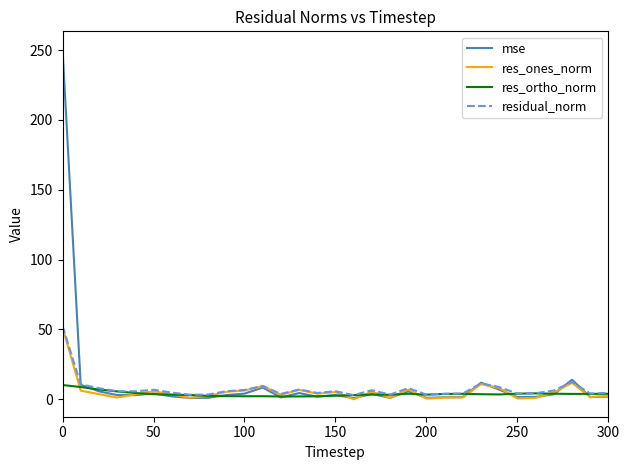

What is the maximum value shown in the chart?

250.9